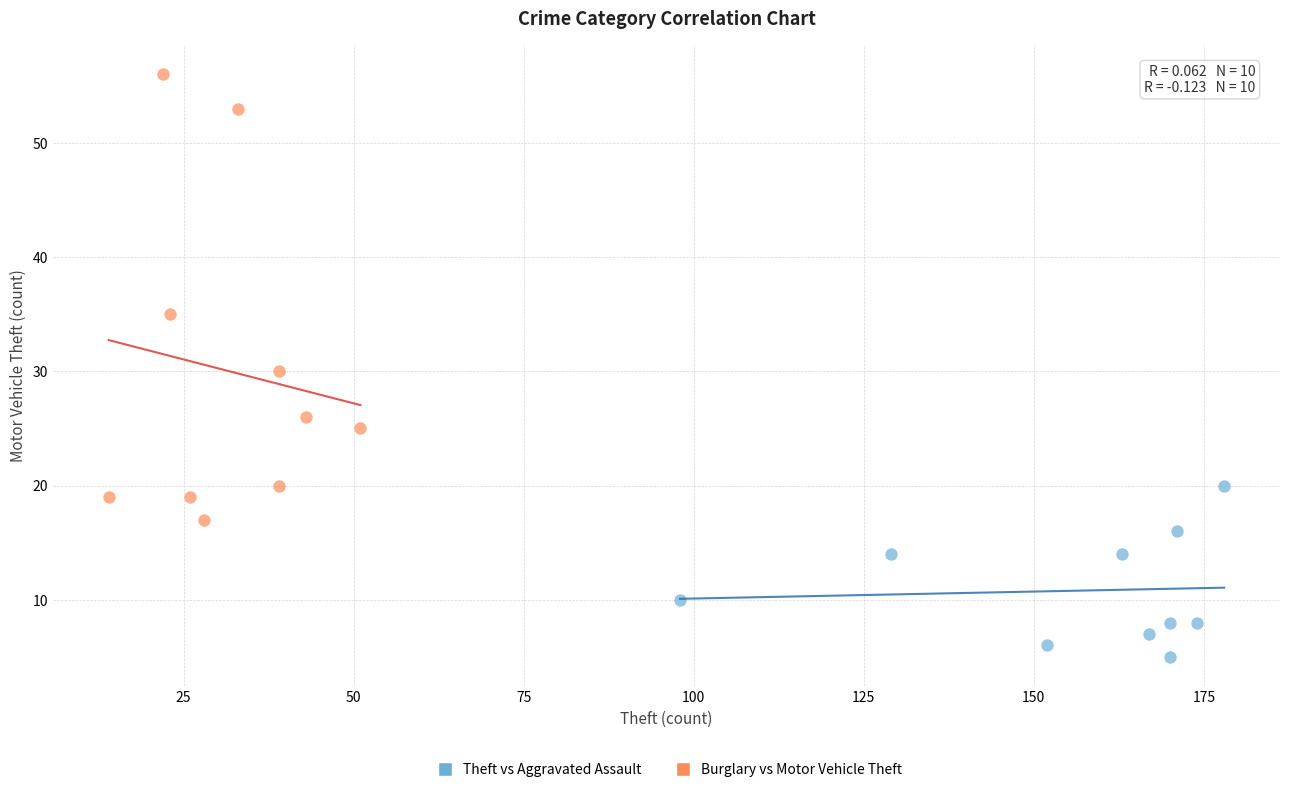

Which series reaches the maximum Y coordinate?

Burglary vs Motor Vehicle Theft